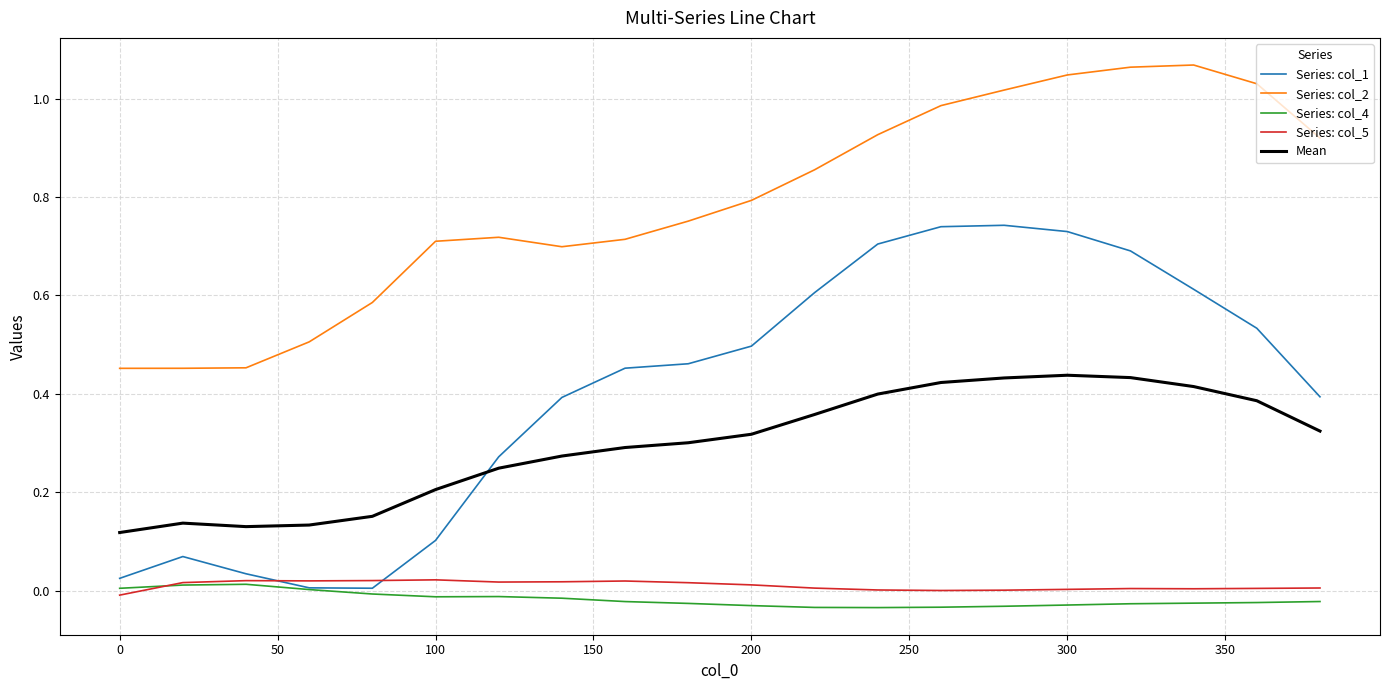

How many lines are shown in the chart?

5